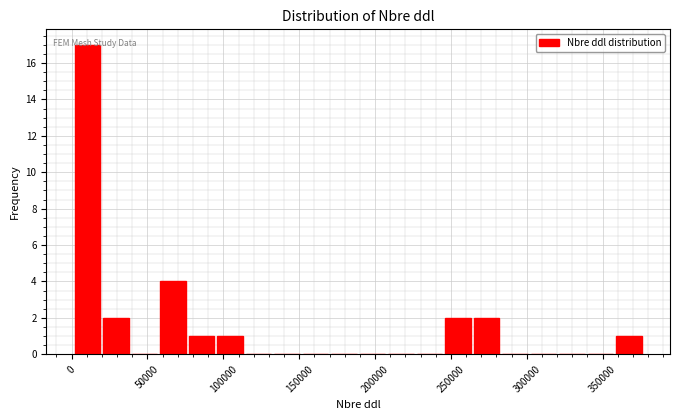

Read against the x-axis, roughly where is the centre of the tallest bar?

10000